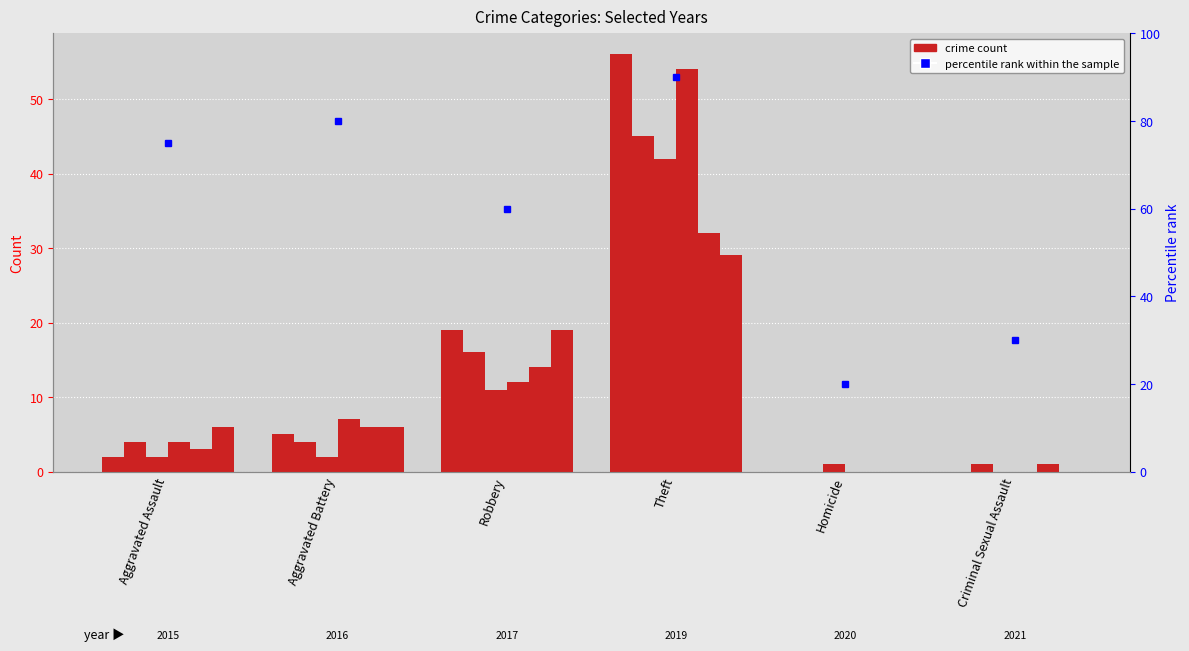

Rank the categories by value from highest to lowest.

Theft, Aggravated Battery, Aggravated Assault, Robbery, Criminal Sexual Assault, Homicide